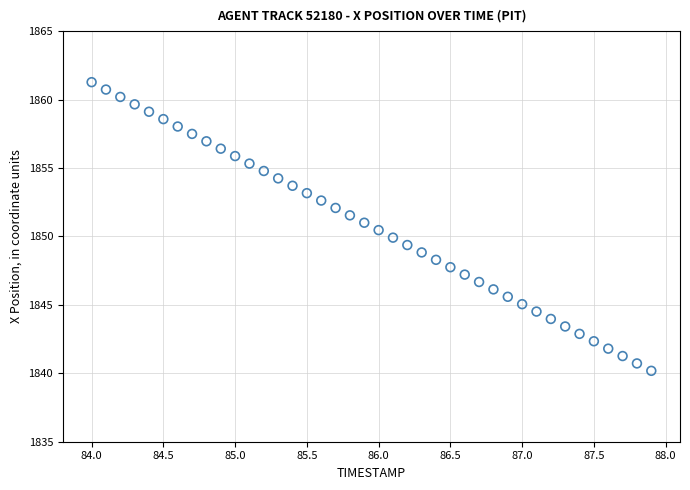

What is the range of Y values (max minus min)?

21.1